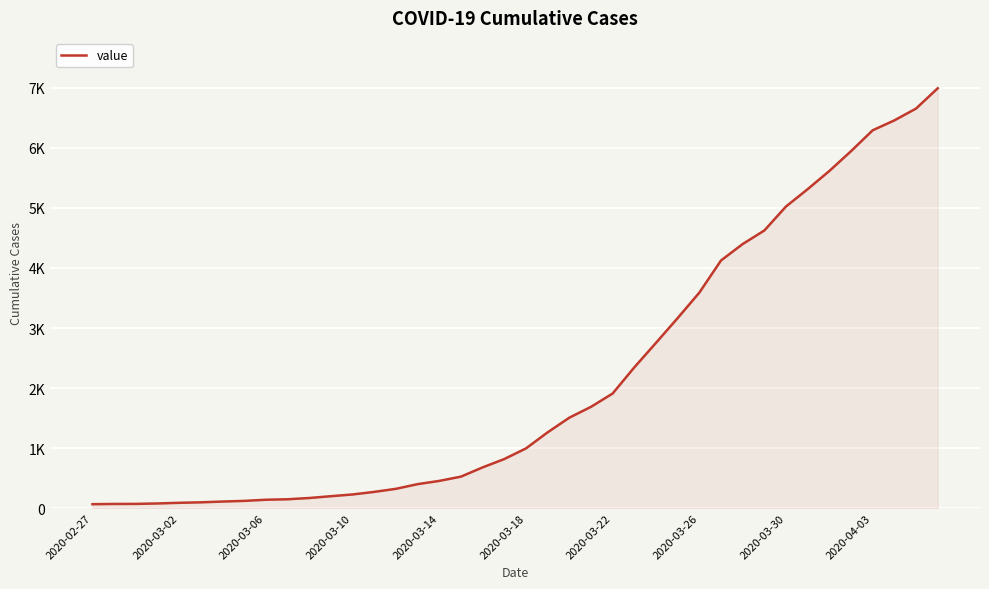

Does the chart have visible grid lines?

Yes